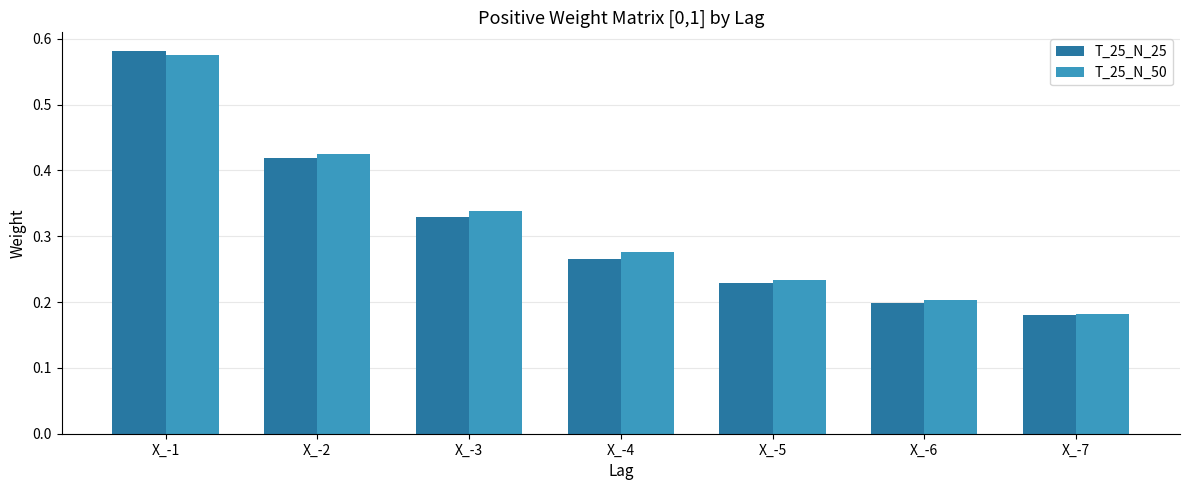

Which series changed the most between X_-3 and X_-4?

T_25_N_25